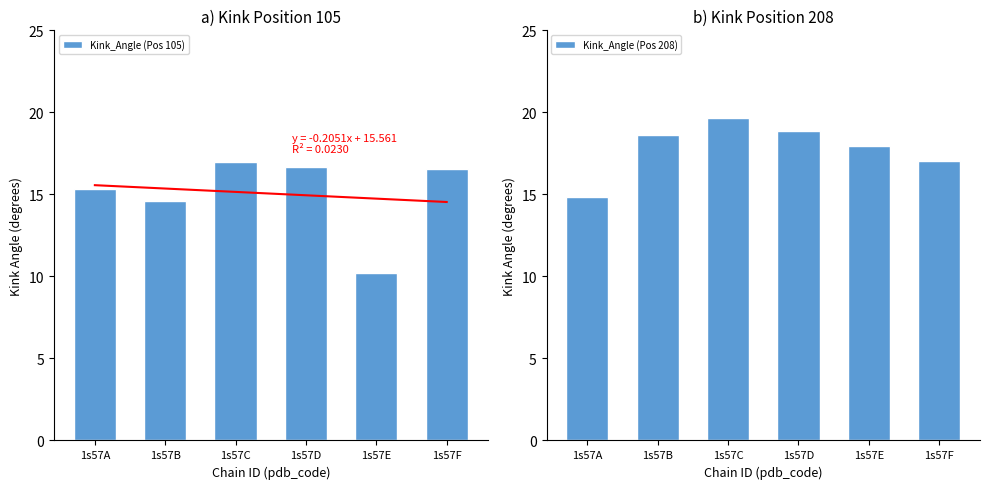

Where is Kink_Angle (Pos 105) nearest to the value 13?

1s57B